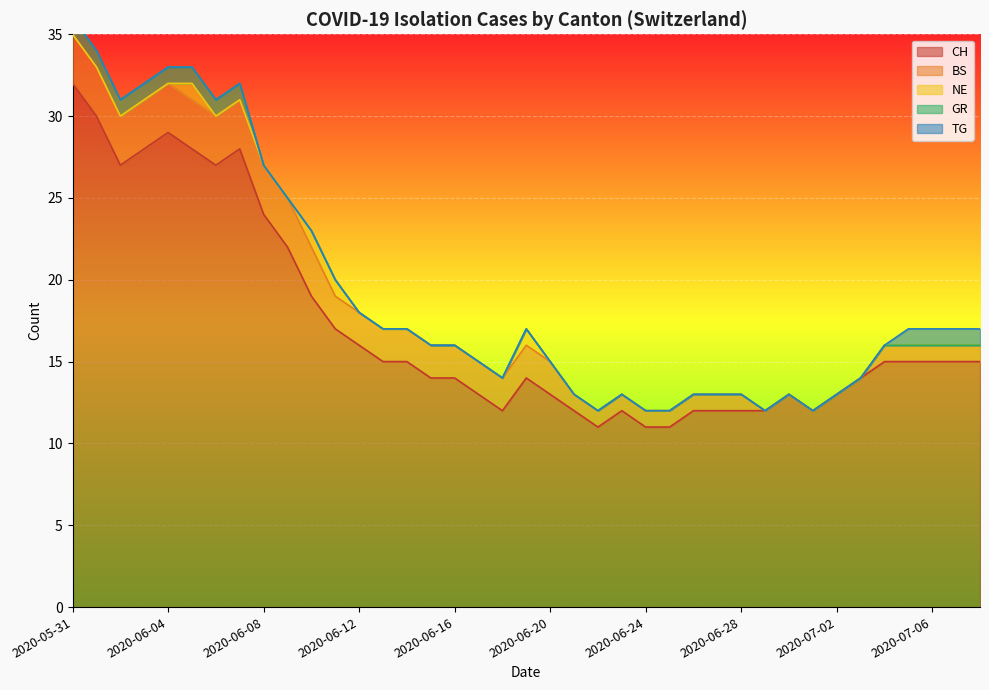

Where is BS nearest to the value 1?

2020-06-21